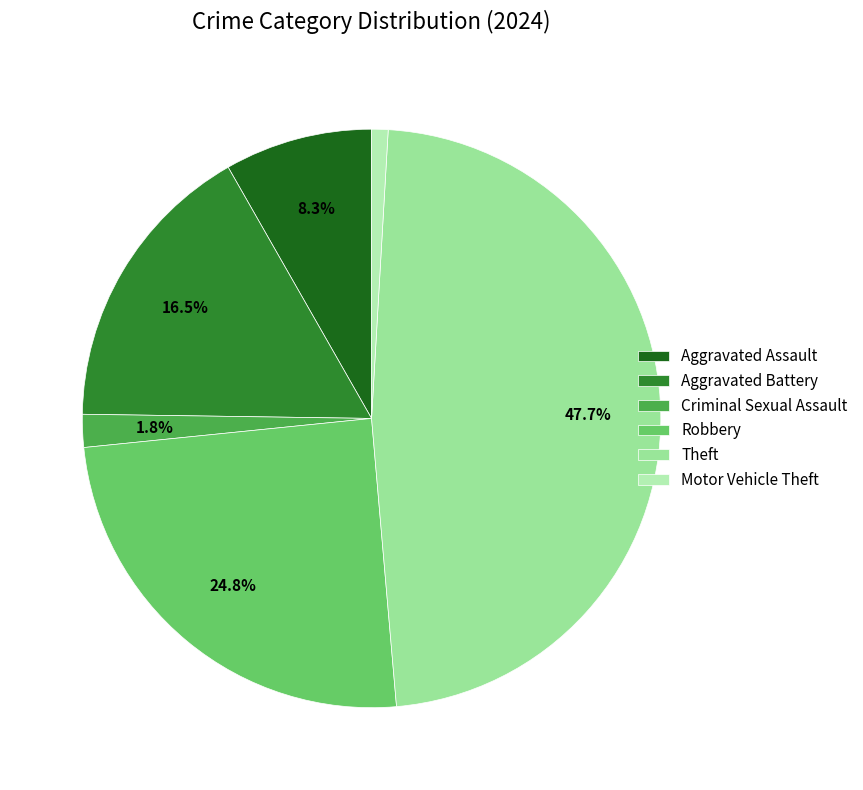

Does Aggravated Battery account for over 50% of the chart?

No